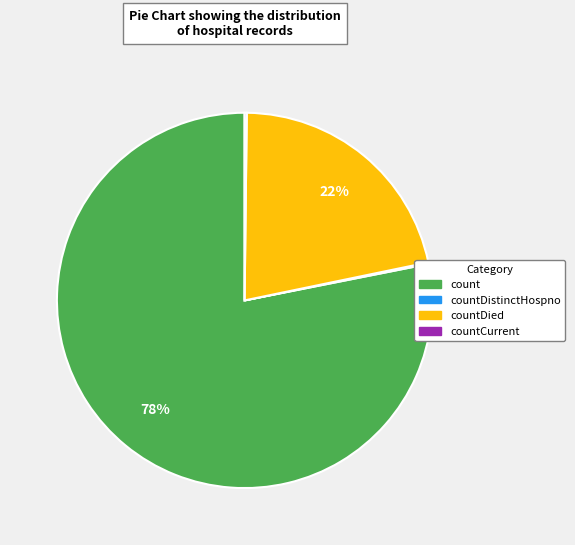

Is there any slice that represents more than half of the pie?

Yes